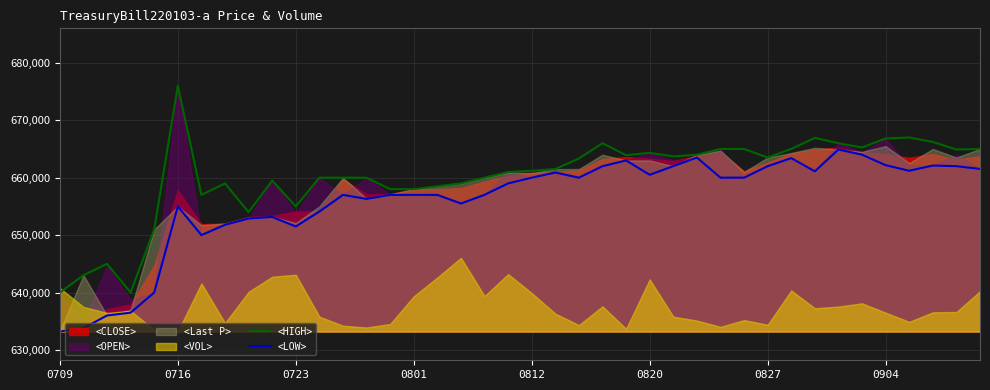

Which category has the lowest value across all series?

0709